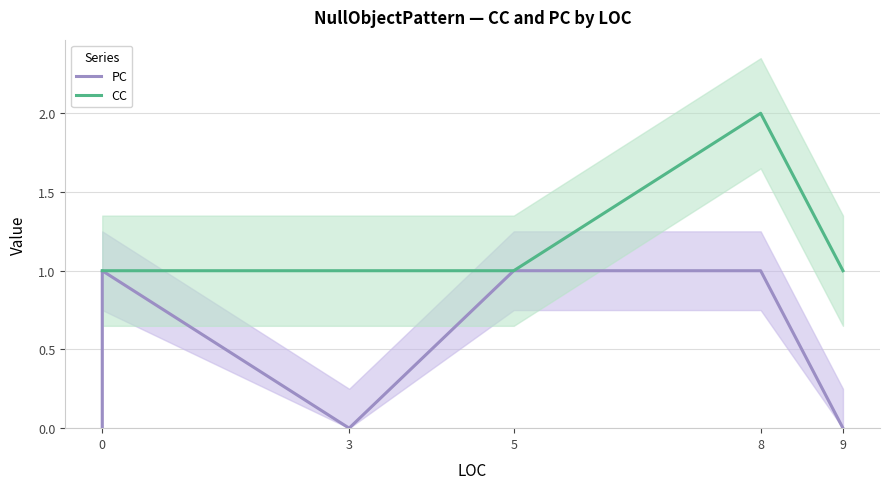

True or false: CC has a value of 0 at 0.

False